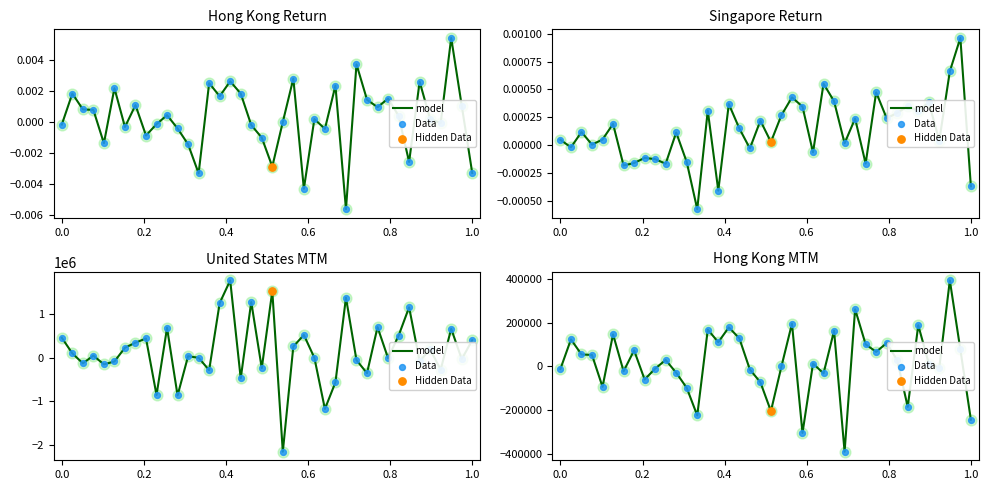

Is the value of model at 21 greater than the value of Data at 33?

Yes